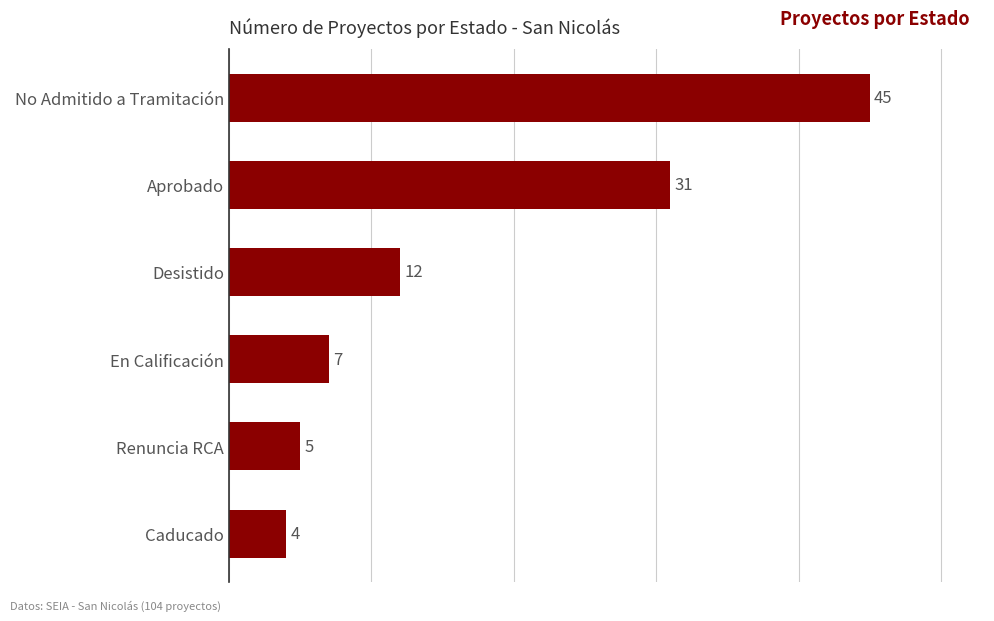

How many series are shown in this chart?

1